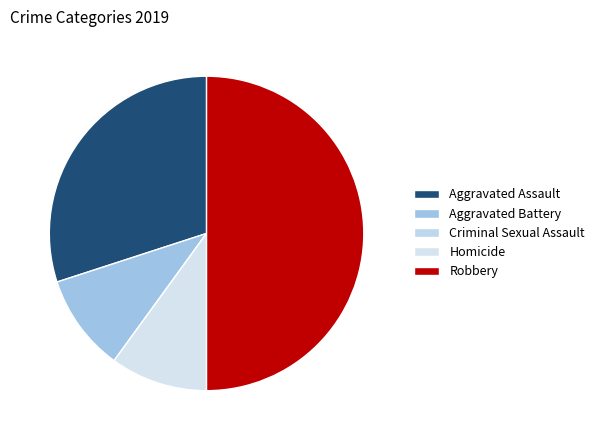

To the nearest percent, what is the average slice percentage?

20%